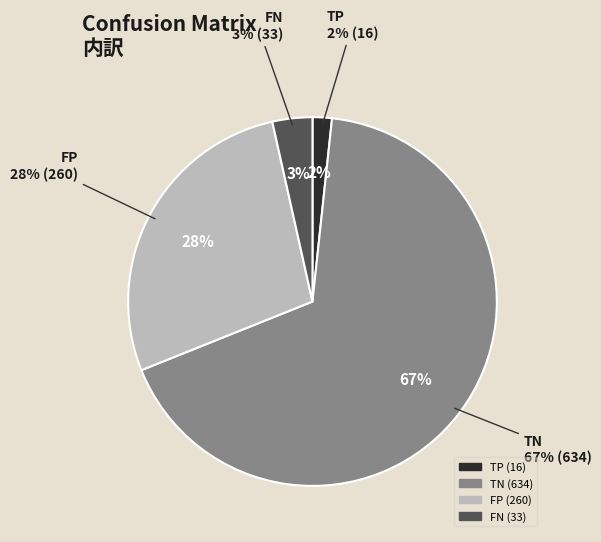

What is the largest slice in the pie chart?

TN